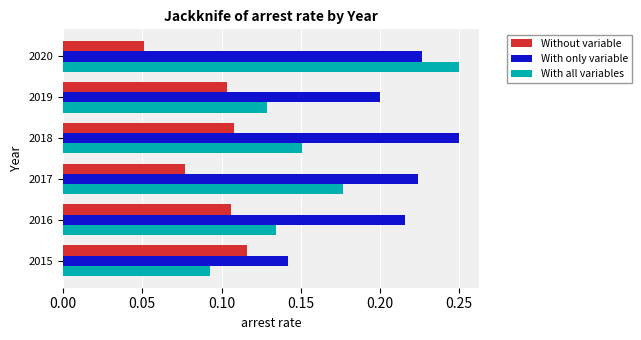

At which category is the sum across all series the highest?

2020